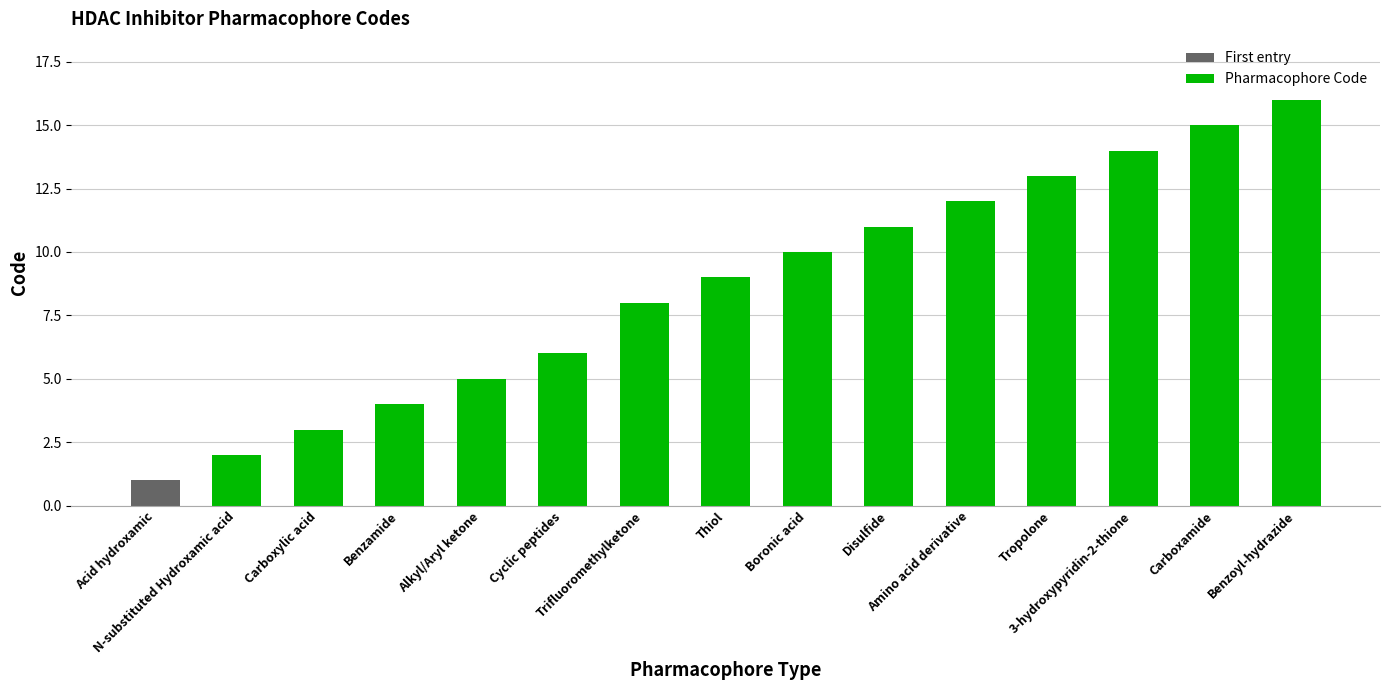

True or false: the data shows 10 at Others.

False